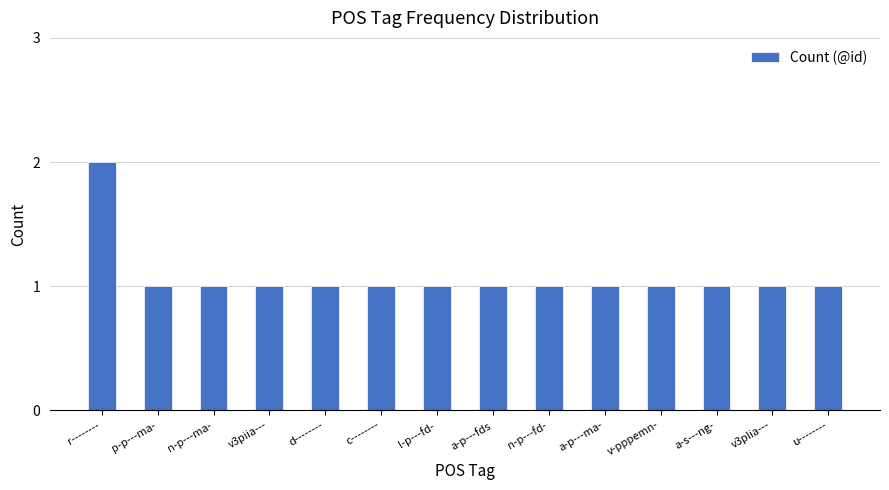

What is the label of the 4th bar from the right?

v-pppemn-